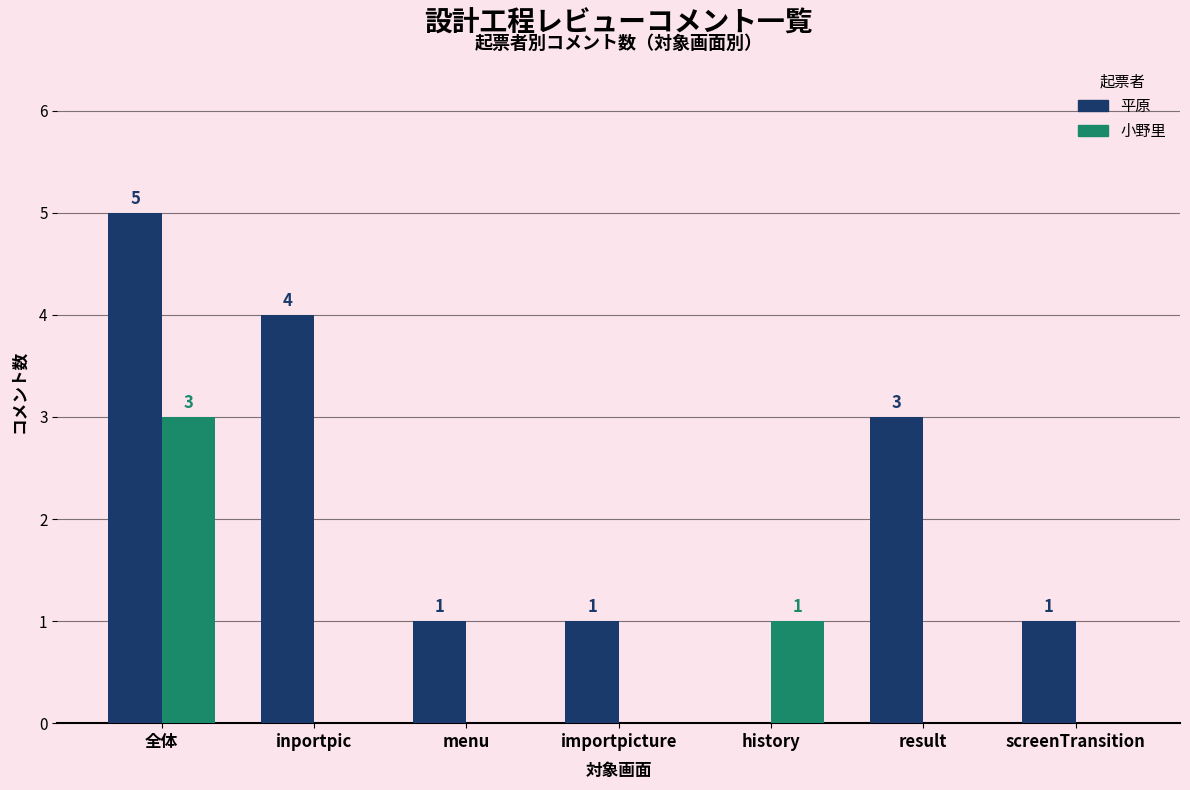

Reading left to right, what are all the values shown in this chart?

平原: 全体=5	inportpic=4	menu=1	importpicture=1	history=0	result=3	screenTransition=1
小野里: 全体=3	inportpic=0	menu=0	importpicture=0	history=1	result=0	screenTransition=0